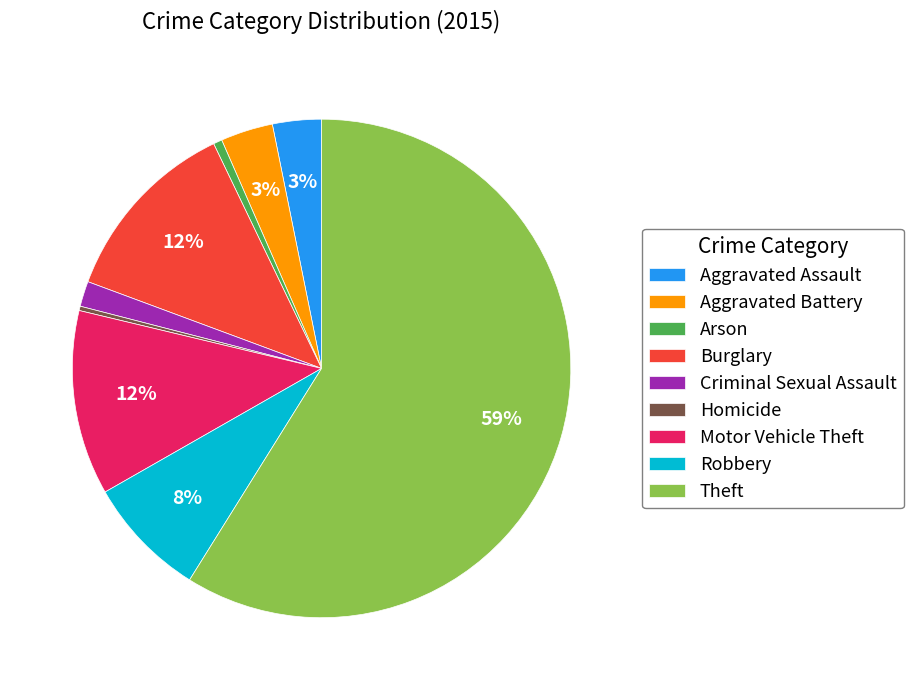

To the nearest percent, what percentage of the pie is Criminal Sexual Assault?

2%